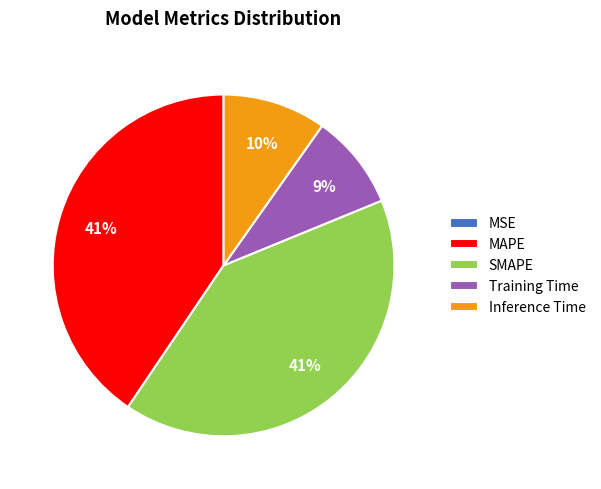

Is the sum of MAPE and SMAPE greater than half?

Yes